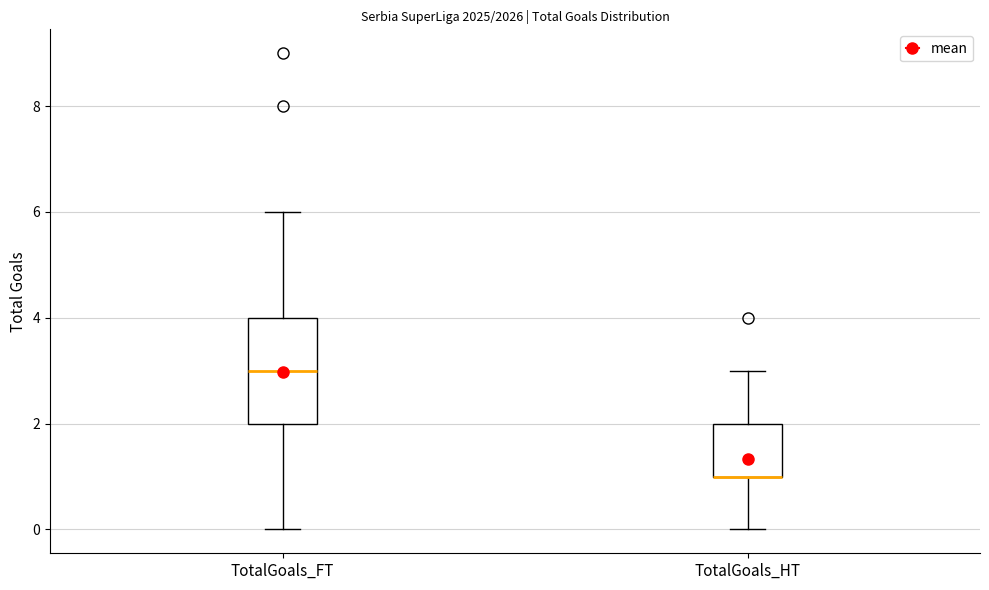

Comparing the boxes themselves (not the whiskers), which one is the tallest?

TotalGoals_FT